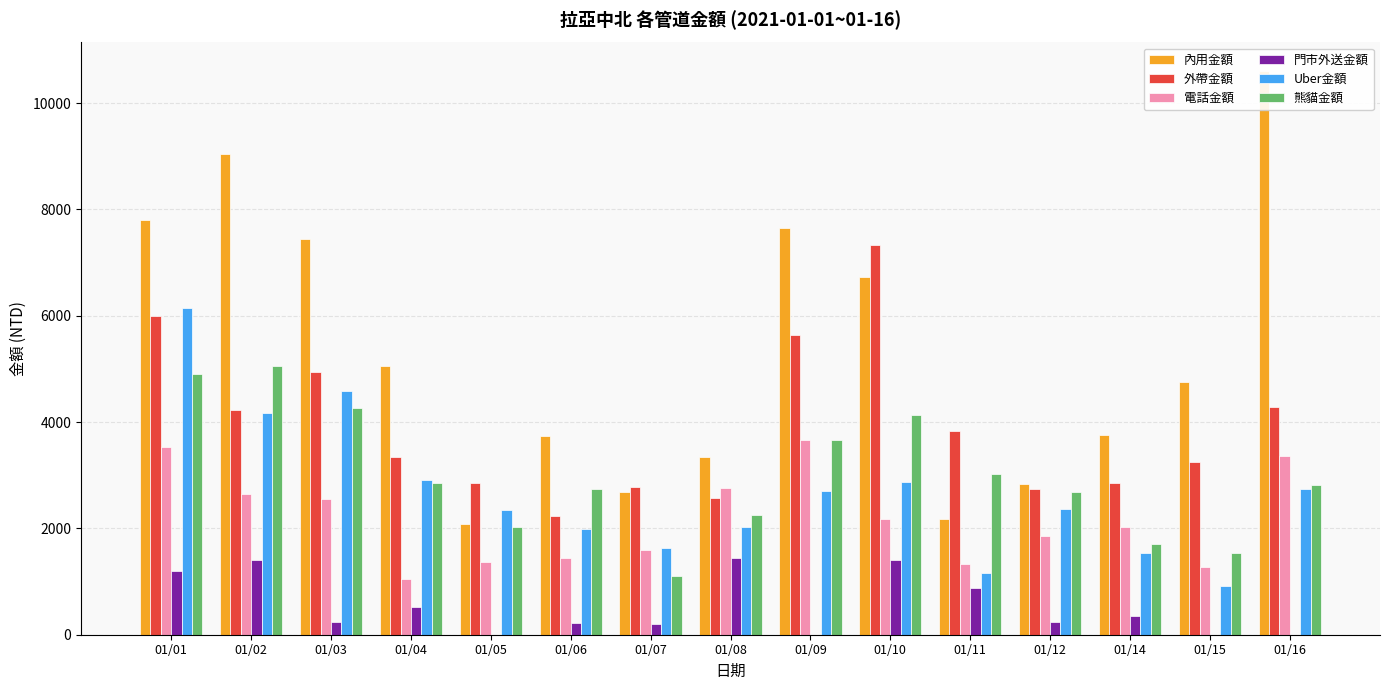

Reading left to right, transcribe all the data shown in this chart.

內用金額: 7795	9045	7435	5050	2089	3730	2685	3340	7660	6722	2176	2839	3755	4753	10610
外帶金額: 5995	4230	4935	3335	2856	2226	2788	2570	5635	7335	3834	2740	2850	3250	4290
電話金額: 3535	2650	2560	1055	1365	1450	1600	2755	3655	2170	1325	1855	2030	1275	3365
門市外送金額: 1200	1400	235	530	0	215	210	1440	0	1410	870	245	345	0	0
Uber金額: 6145	4165	4580	2905	2345	1990	1625	2020	2705	2865	1165	2365	1540	920	2740
熊貓金額: 4899	5060	4260	2845	2030	2735	1105	2260	3655	4135	3030	2685	1700	1530	2820